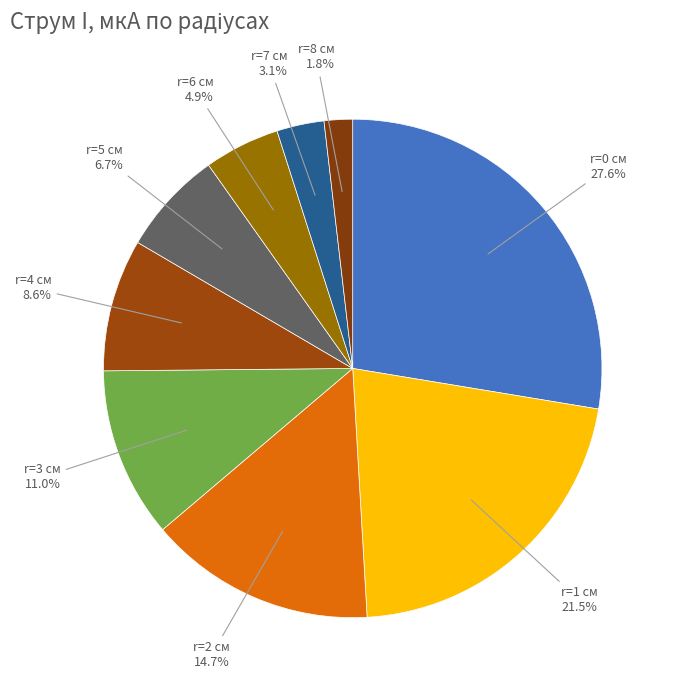

Does any single category account for the majority?

No